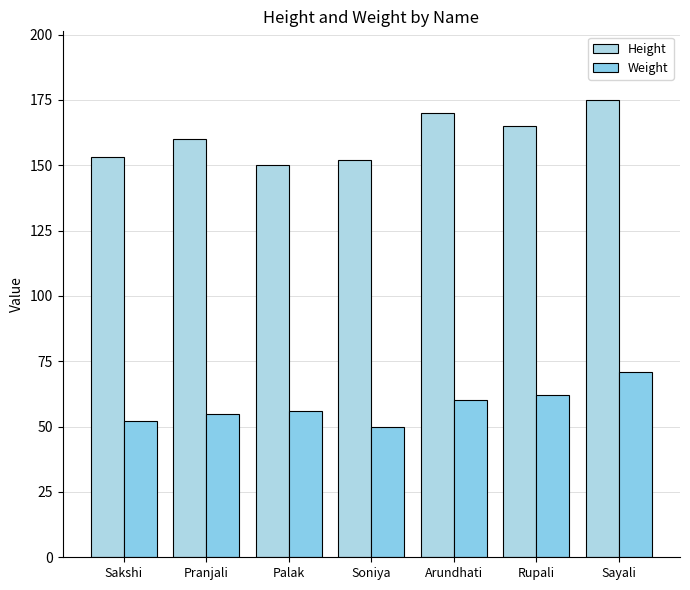

Where is Height nearest to the value 162?

Pranjali